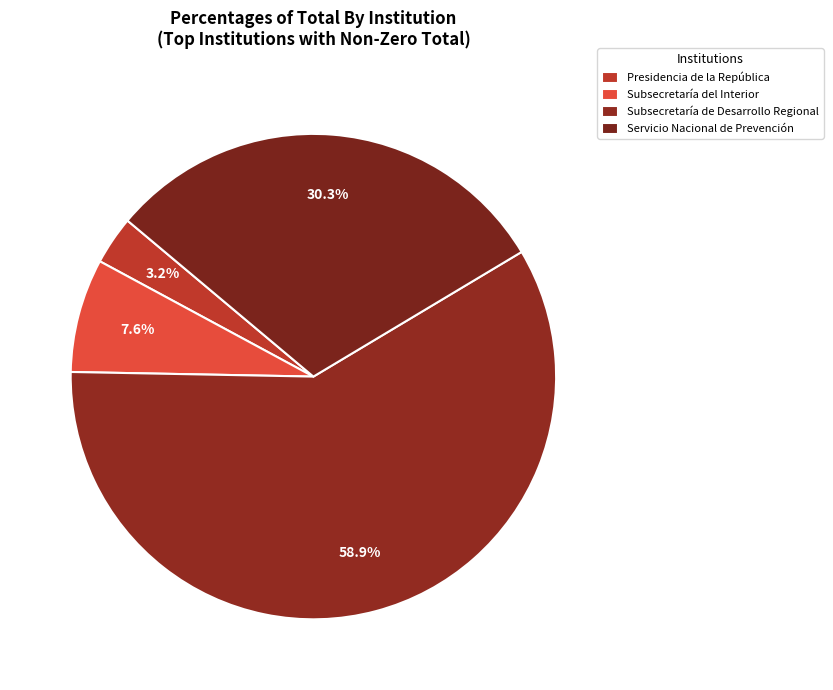

To the nearest percent, what is the combined percentage of Subsecretaría del Interior and Servicio Nacional de Prevención?

38%